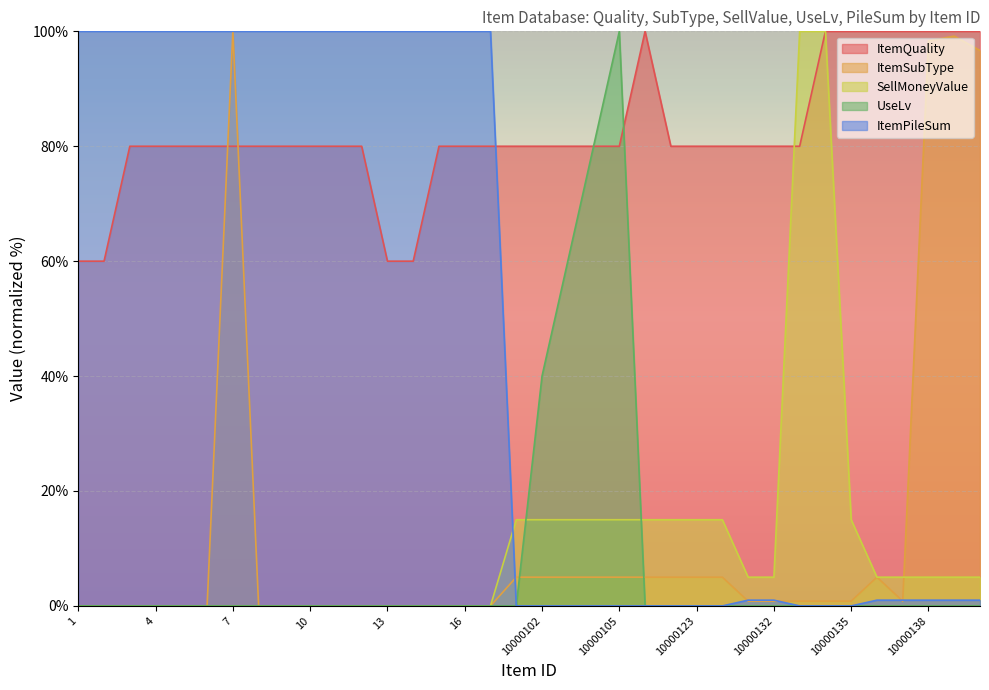

Reading left to right, list all the values displayed in this chart.

ItemQuality: 1=60.0	2=60.0	3=80.0	4=80.0	5=80.0	6=80.0	7=80.0	8=80.0	9=80.0	10=80.0	11=80.0	12=80.0	13=60.0	14=60.0	15=80.0	16=80.0	17=80.0	10000101=80.0	10000102=80.0	10000103=80.0	10000104=80.0	10000105=80.0	10000121=100.0	10000122=80.0	10000123=80.0	10000124=80.0	10000131=80.0	10000132=80.0	10000133=80.0	10000134=100.0	10000135=100.0	10000136=100.0	10000137=100.0	10000138=100.0	10000139=100.0	10000140=100.0
ItemSubType: 1=0.0	2=0.0	3=0.0	4=0.0	5=0.0	6=0.0	7=100.0	8=0.0	9=0.0	10=0.0	11=0.0	12=0.0	13=0.0	14=0.0	15=0.0	16=0.0	17=0.0	10000101=5.0	10000102=5.0	10000103=5.0	10000104=5.0	10000105=5.0	10000121=5.0	10000122=5.0	10000123=5.0	10000124=5.0	10000131=0.8	10000132=0.8	10000133=0.8	10000134=0.8	10000135=0.8	10000136=5.0	10000137=0.8	10000138=98.3	10000139=99.2	10000140=96.7
SellMoneyValue: 1=0.0	2=0.0	3=0.0	4=0.0	5=0.0	6=0.0	7=0.0	8=0.0	9=0.0	10=0.0	11=0.0	12=0.0	13=0.0	14=0.0	15=0.0	16=0.0	17=0.0	10000101=15.0	10000102=15.0	10000103=15.0	10000104=15.0	10000105=15.0	10000121=15.0	10000122=15.0	10000123=15.0	10000124=15.0	10000131=5.0	10000132=5.0	10000133=100.0	10000134=100.0	10000135=15.0	10000136=5.0	10000137=5.0	10000138=5.0	10000139=5.0	10000140=5.0
UseLv: 1=0.0	2=0.0	3=0.0	4=0.0	5=0.0	6=0.0	7=0.0	8=0.0	9=0.0	10=0.0	11=0.0	12=0.0	13=0.0	14=0.0	15=0.0	16=0.0	17=0.0	10000101=0.0	10000102=40.0	10000103=60.0	10000104=80.0	10000105=100.0	10000121=0.0	10000122=0.0	10000123=0.0	10000124=0.0	10000131=0.0	10000132=0.0	10000133=0.0	10000134=0.0	10000135=0.0	10000136=0.0	10000137=0.0	10000138=0.0	10000139=0.0	10000140=0.0
ItemPileSum: 1=100.0	2=100.0	3=100.0	4=100.0	5=100.0	6=100.0	7=100.0	8=100.0	9=100.0	10=100.0	11=100.0	12=100.0	13=100.0	14=100.0	15=100.0	16=100.0	17=100.0	10000101=0.0	10000102=0.0	10000103=0.0	10000104=0.0	10000105=0.0	10000121=0.0	10000122=0.0	10000123=0.0	10000124=0.0	10000131=1.0	10000132=1.0	10000133=0.0	10000134=0.0	10000135=0.0	10000136=1.0	10000137=1.0	10000138=1.0	10000139=1.0	10000140=1.0